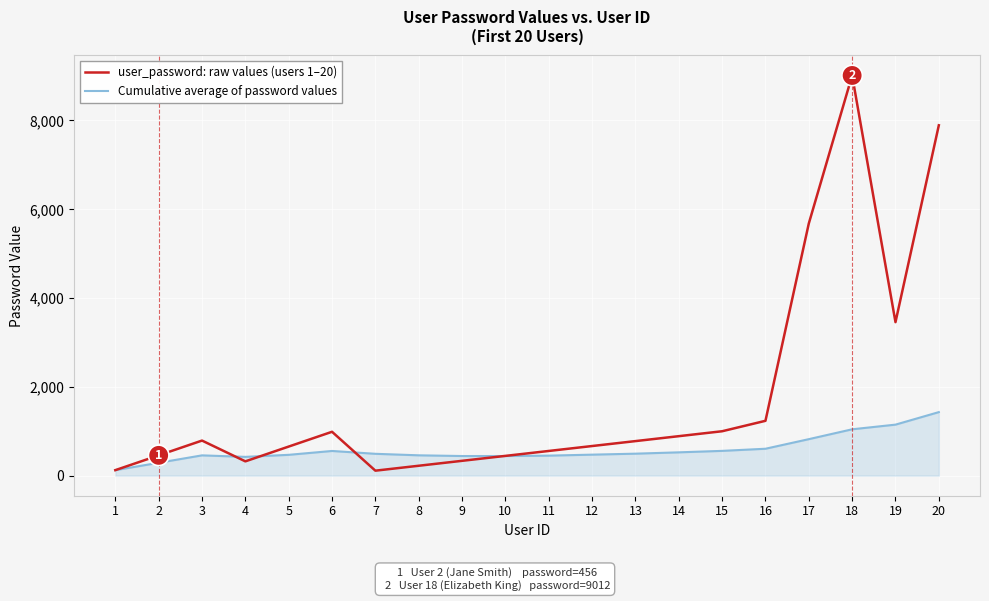

What is the difference between the Cumulative average of password values values at 19 and 9?

707